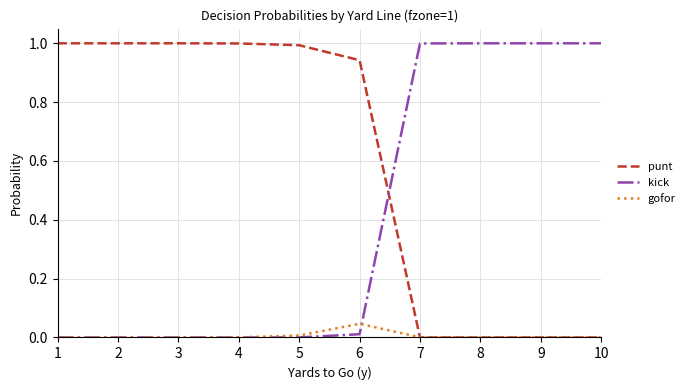

List the series in order of their overall mean, highest first.

punt, kick, gofor